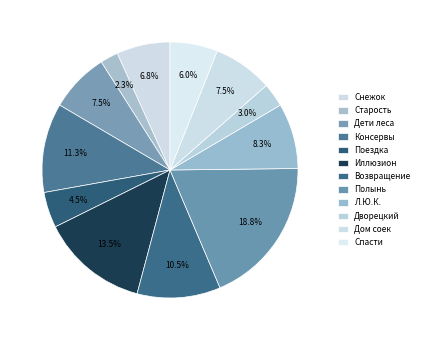

Does any single category account for the majority?

No